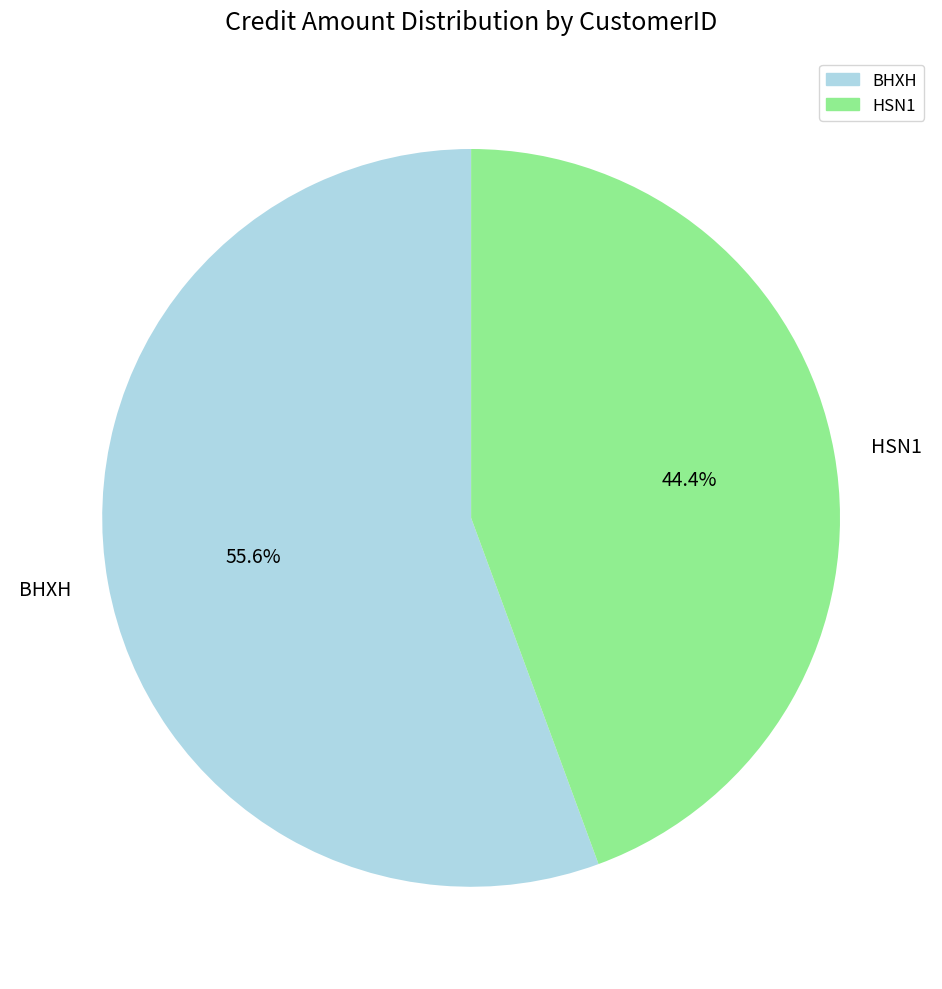

To the nearest percent, what is the combined percentage of HSN1 and BHXH?

100%